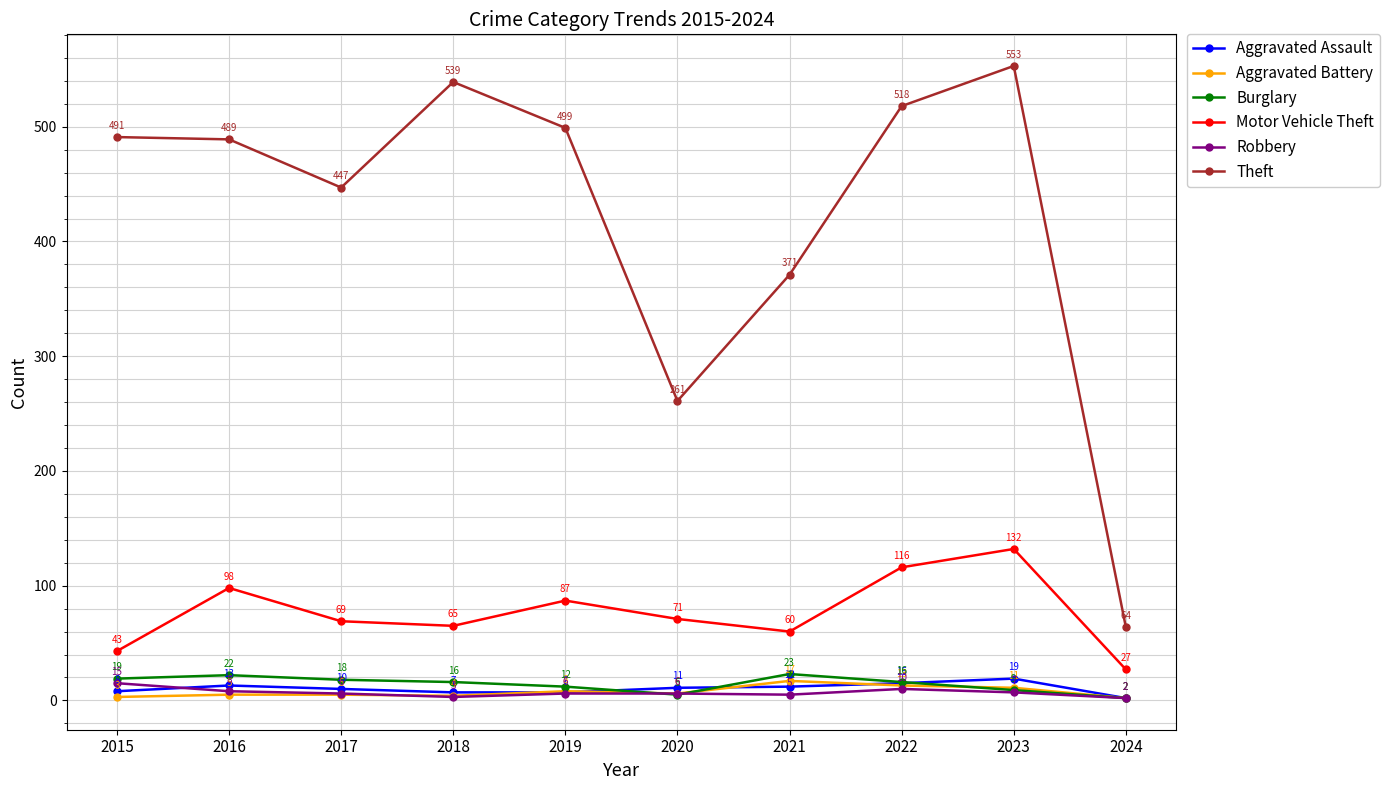

What is the value of the Burglary point at the 1st from the left?

19